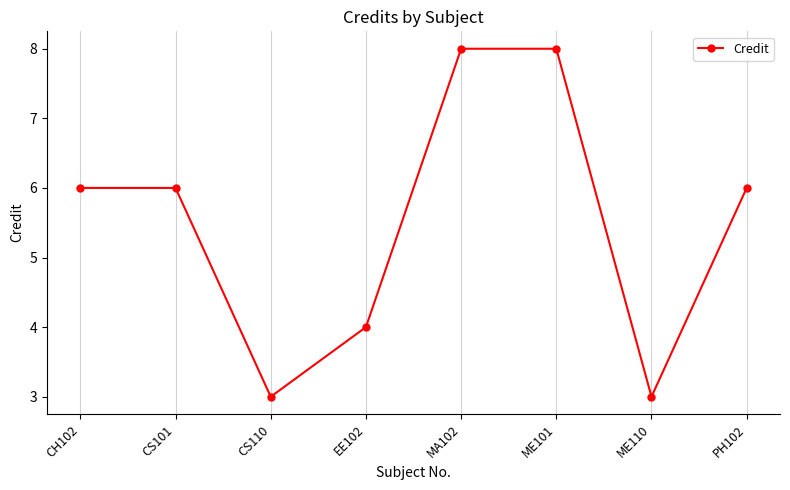

What is the difference between the maximum and minimum values?

5